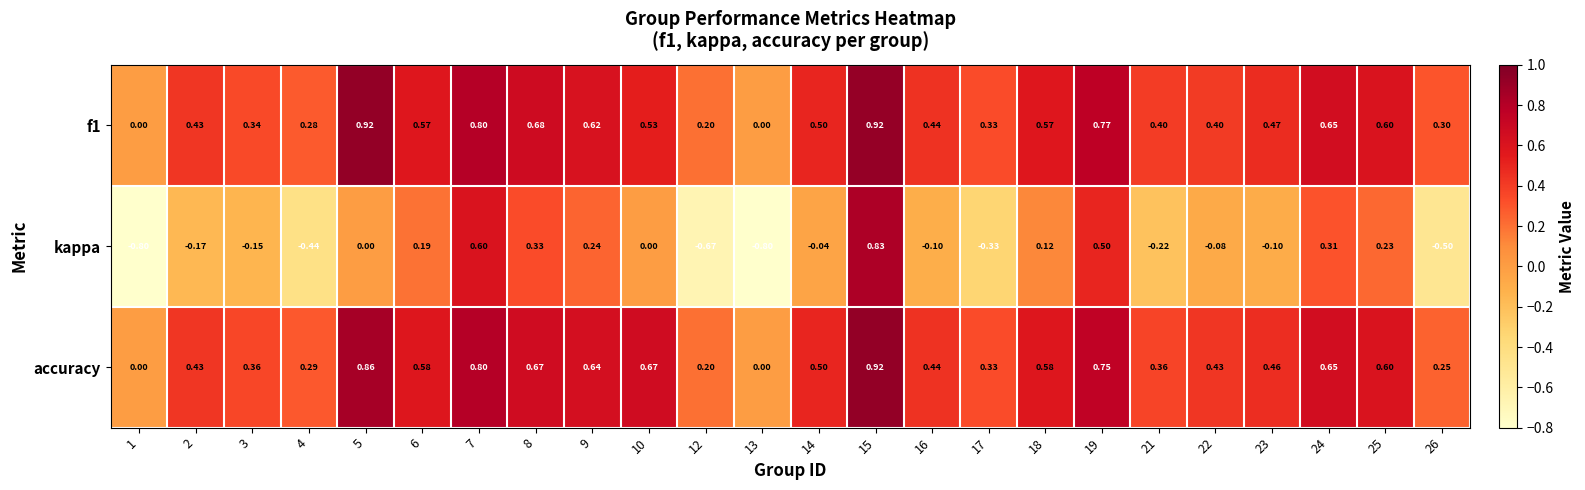

At which category is the sum across all series the highest?

15